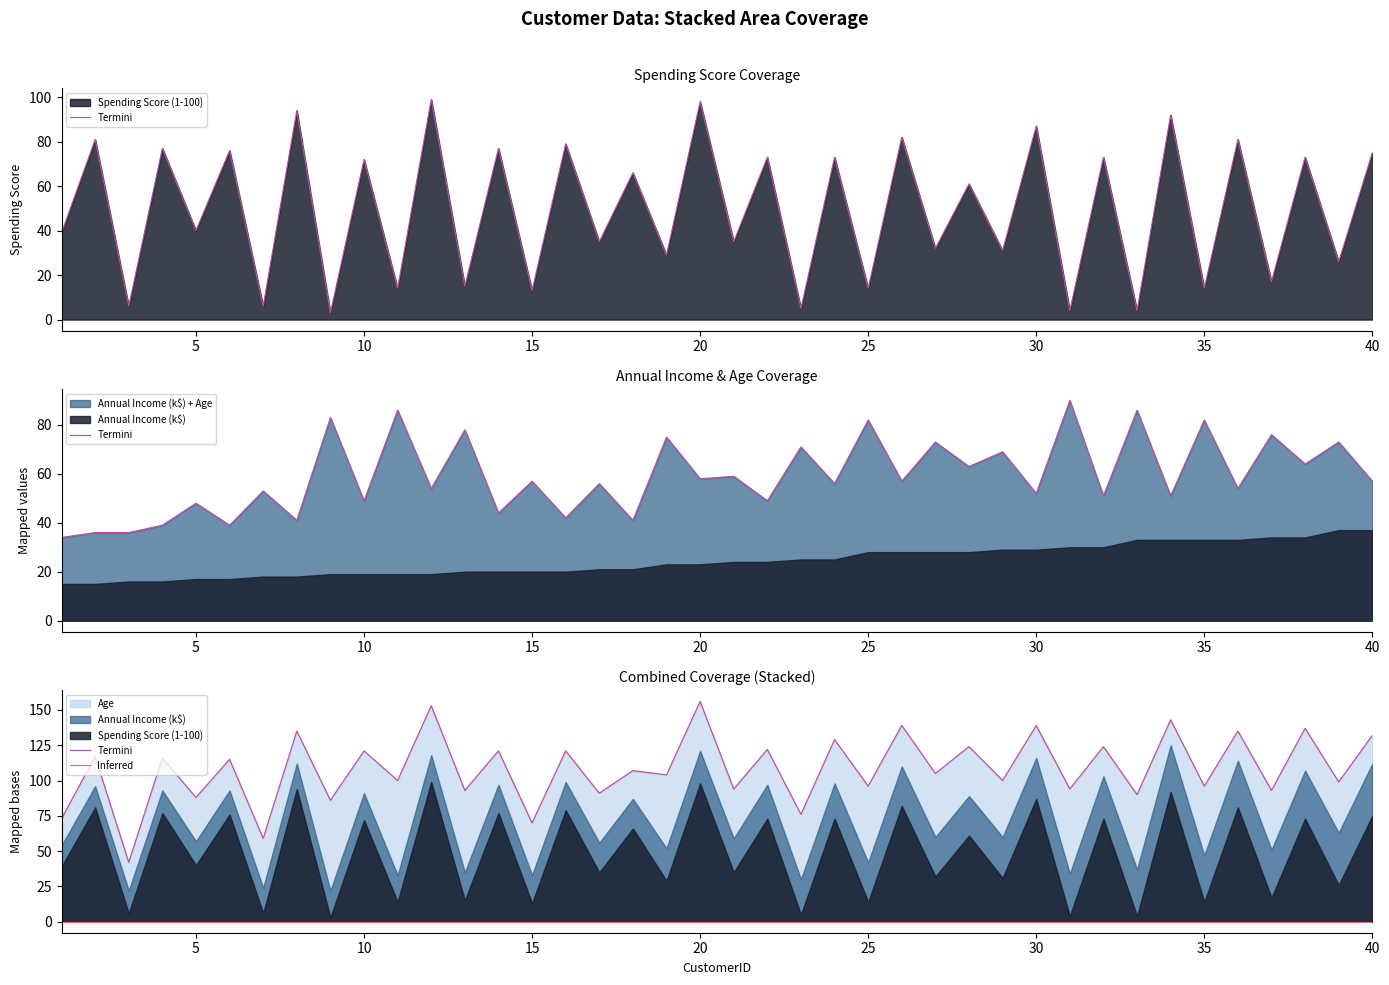

Reading left to right, extract all data points from this chart.

Spending Score (1-100): 39	81	6	77	40	76	6	94	3	72	14	99	15	77	13	79	35	66	29	98	35	73	5	73	14	82	32	61	31	87	4	73	4	92	14	81	17	73	26	75
Annual Income (k$): 15	15	16	16	17	17	18	18	19	19	19	19	20	20	20	20	21	21	23	23	24	24	25	25	28	28	28	28	29	29	30	30	33	33	33	33	34	34	37	37
Age: 19	21	20	23	31	22	35	23	64	30	67	35	58	24	37	22	35	20	52	35	35	25	46	31	54	29	45	35	40	23	60	21	53	18	49	21	42	30	36	20